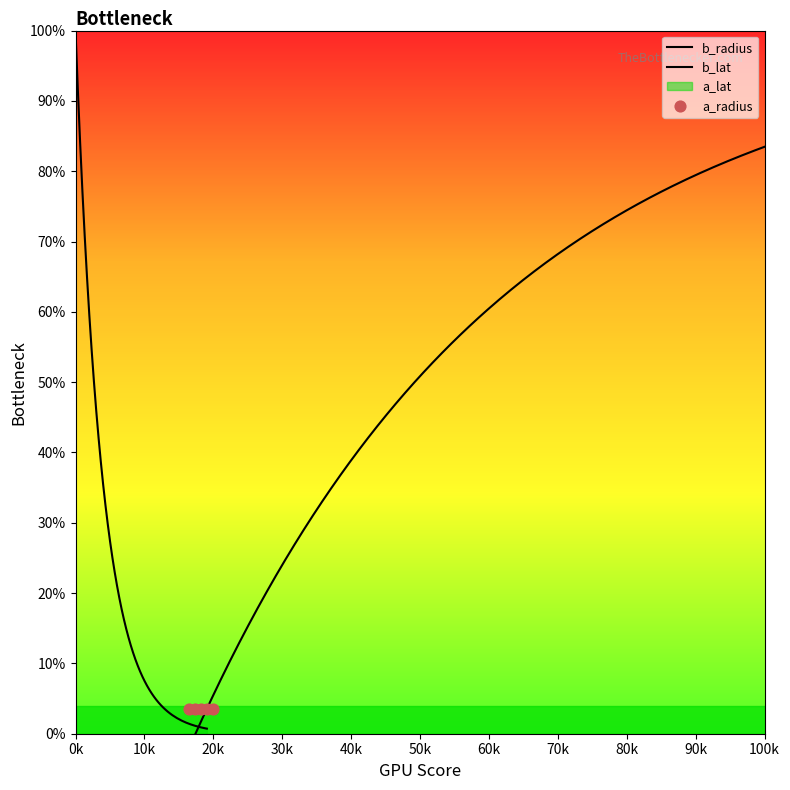

Which series contains the lowest Y value?

a_lat